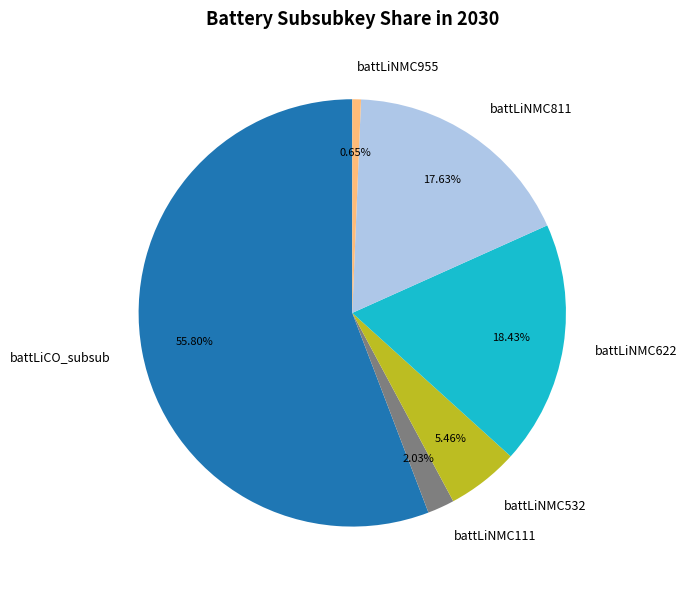

Is the sum of battLiCO_subsub and battLiNMC955 greater than half?

Yes